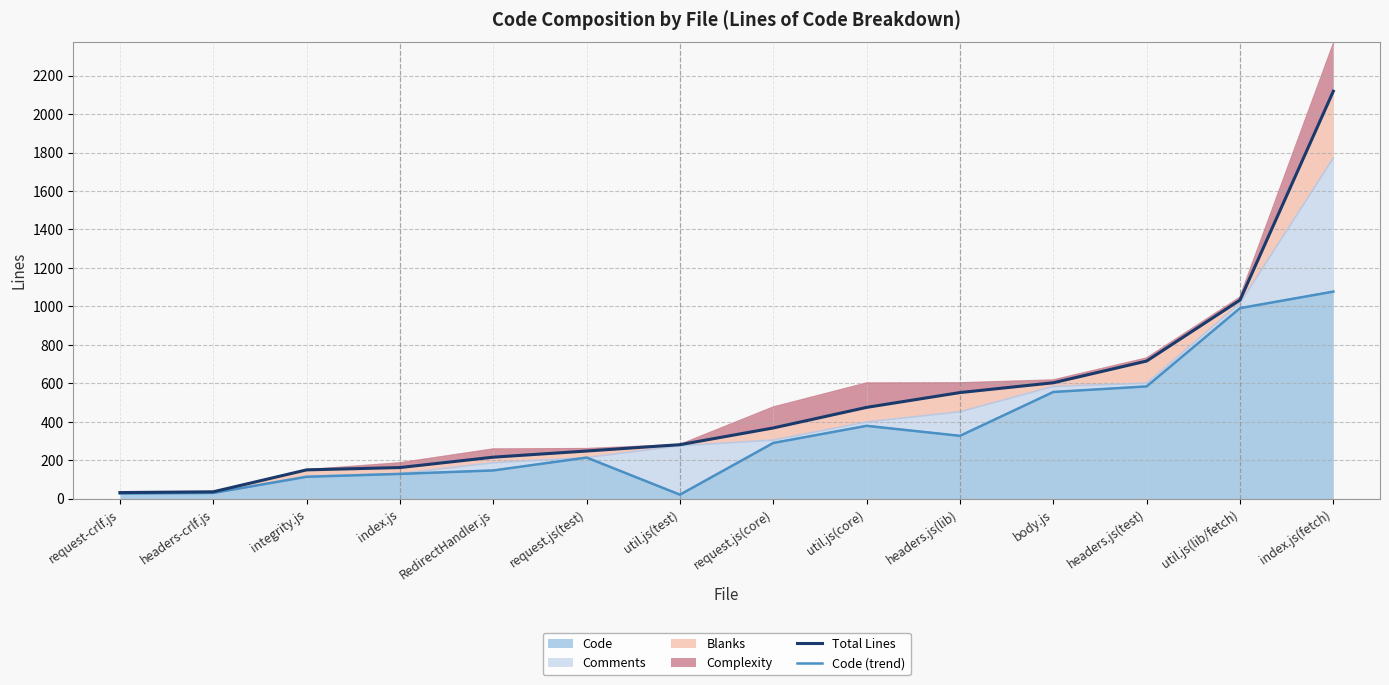

True or false: Code (trend) and Total Lines cross at least once.

False